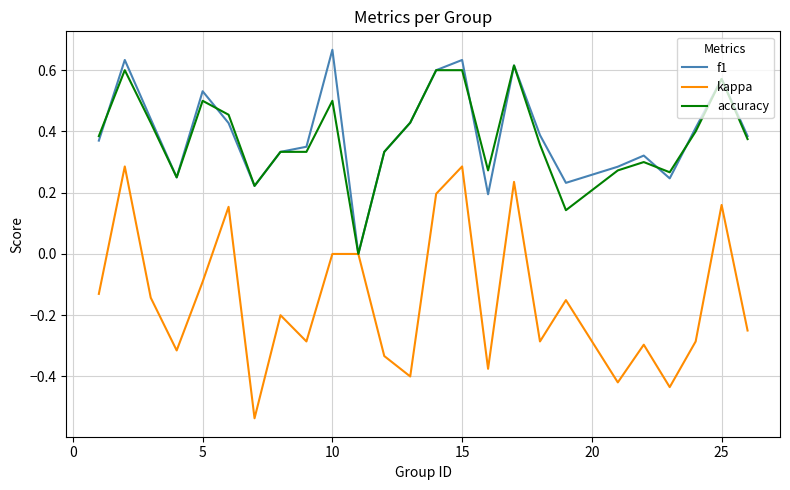

What is the difference between the maximum and minimum values in the kappa series?

0.8